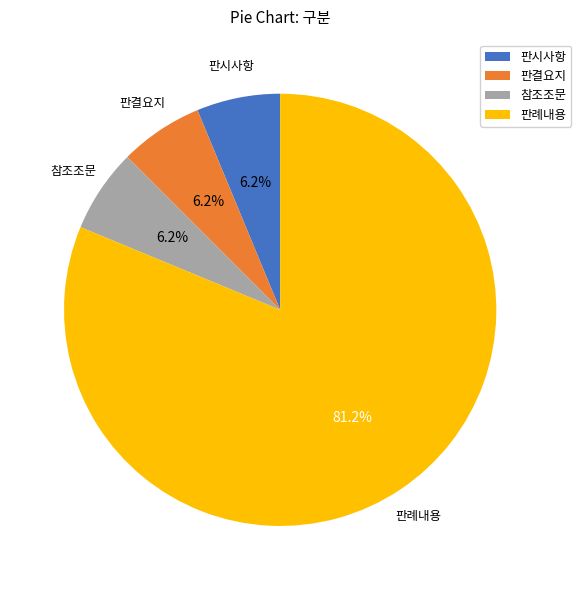

Is it true that 판시사항 is 6% of the pie?

True